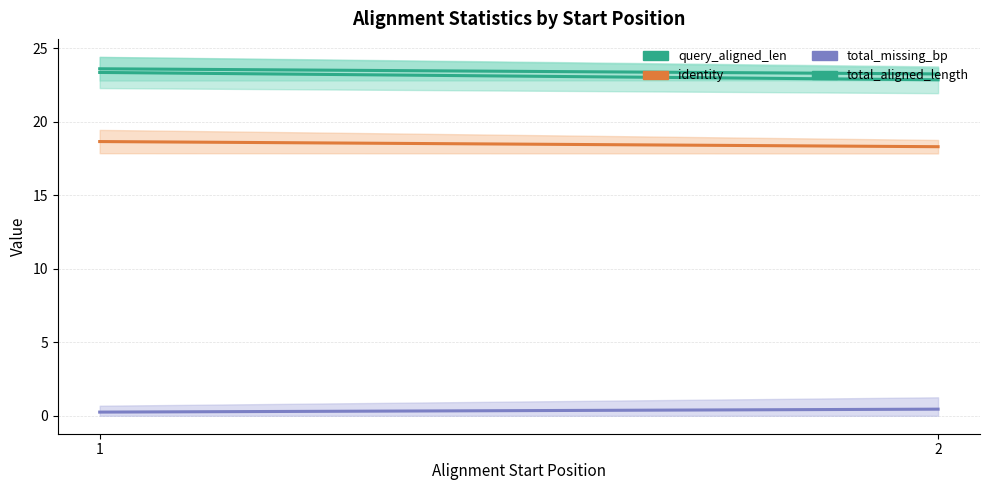

What is the maximum value for query_aligned_len?

23.4